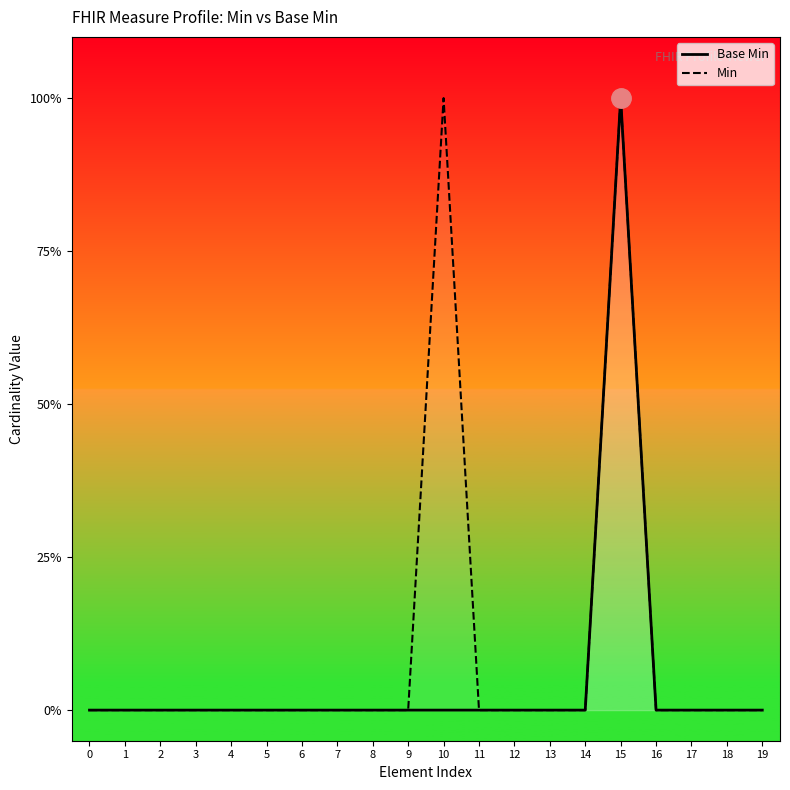

Reading left to right, extract all data points from this chart.

Base Min: 0	0	0	0	0	0	0	0	0	0	0	0	0	0	0	1	0	0	0	0
Min: 0	0	0	0	0	0	0	0	0	0	1	0	0	0	0	1	0	0	0	0